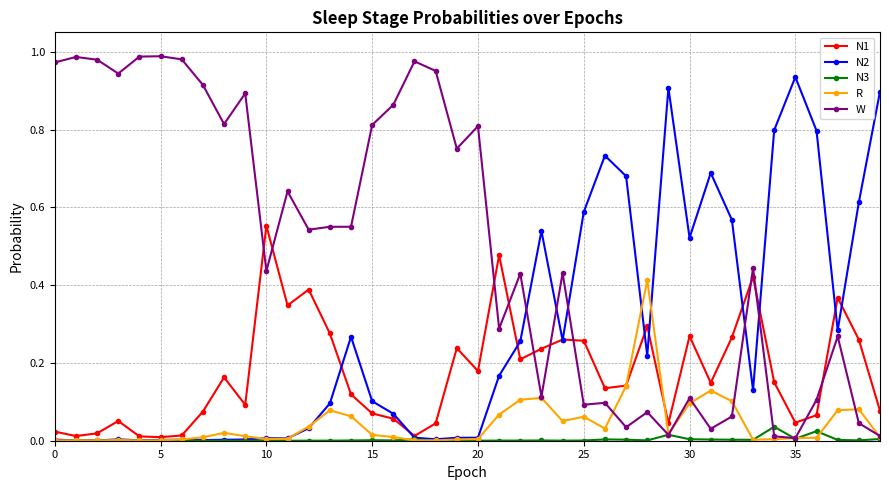

List the series in order of their peak value, highest first.

W, N2, N1, R, N3